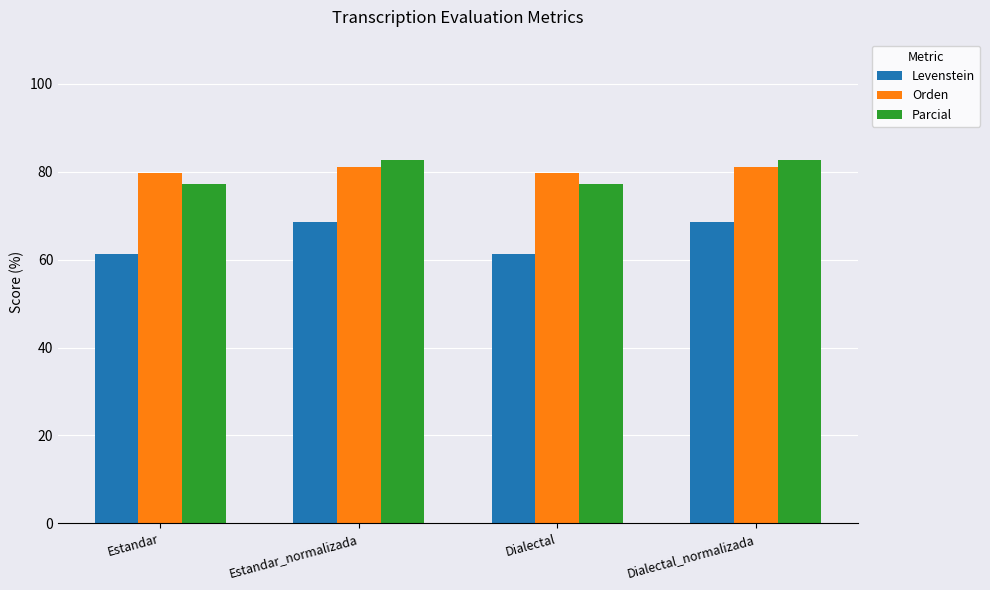

Reading left to right, list all the values displayed in this chart.

Levenstein: 61.3	68.5	61.3	68.5
Orden: 79.6	81.0	79.6	81.0
Parcial: 77.1	82.6	77.1	82.6